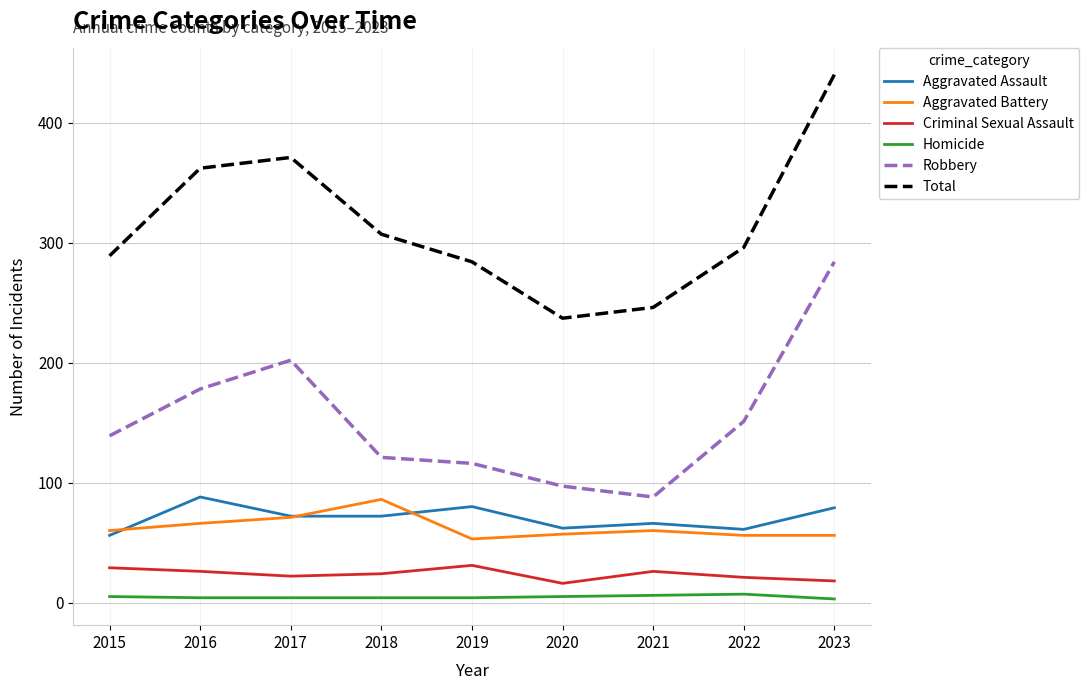

What is the lowest value of the Aggravated Battery series?

53